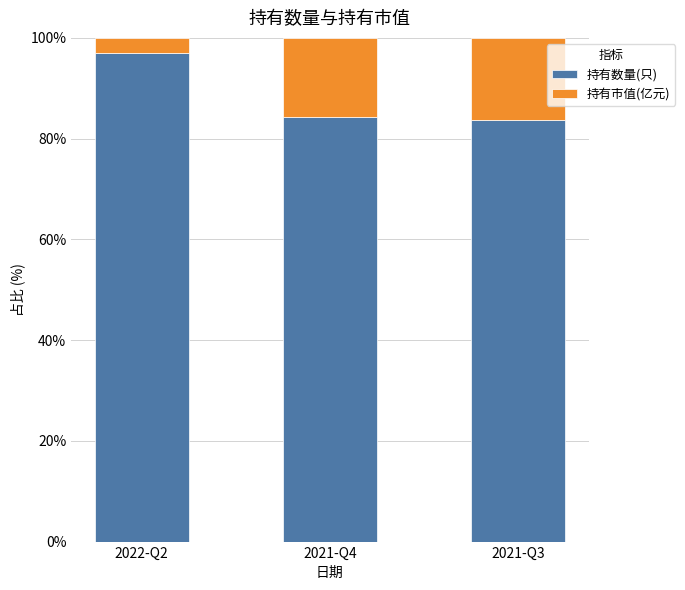

What is the average value of the 持有数量(只) series?

88.3